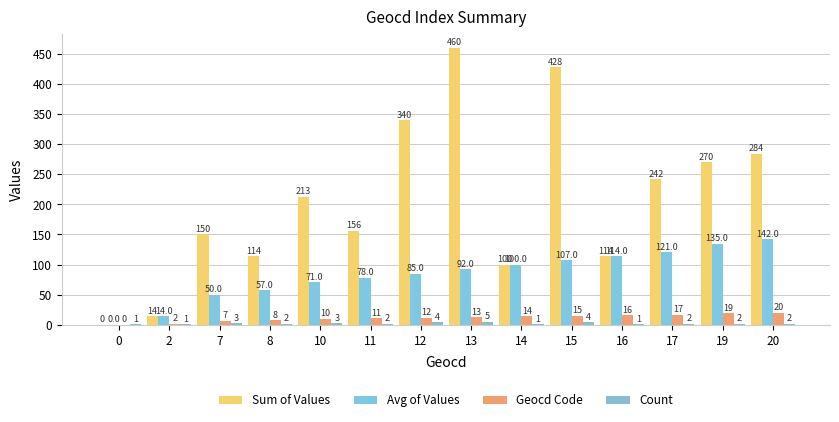

What is the difference between the Avg of Values values at 16 and 14?

14